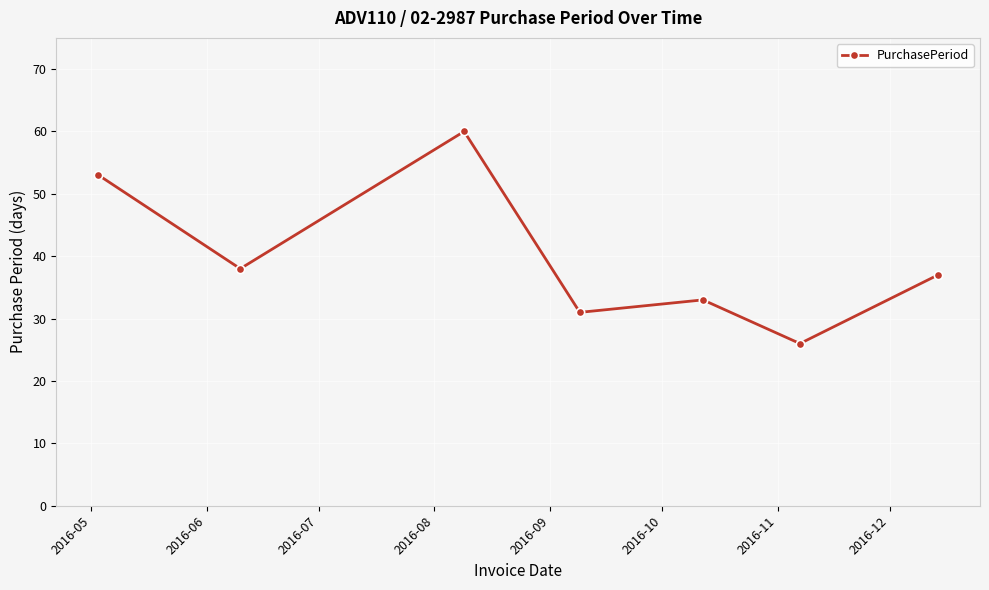

How many data points are less than 37?

3